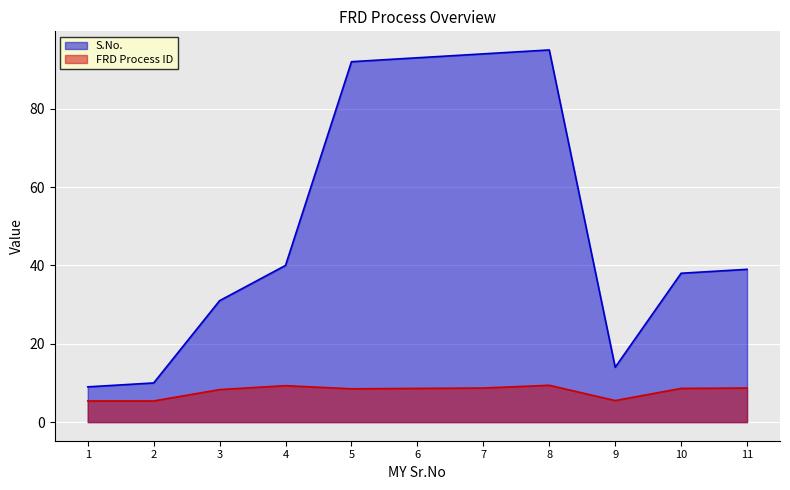

What is the value of the S.No. point at the 1st from the left?

9.0